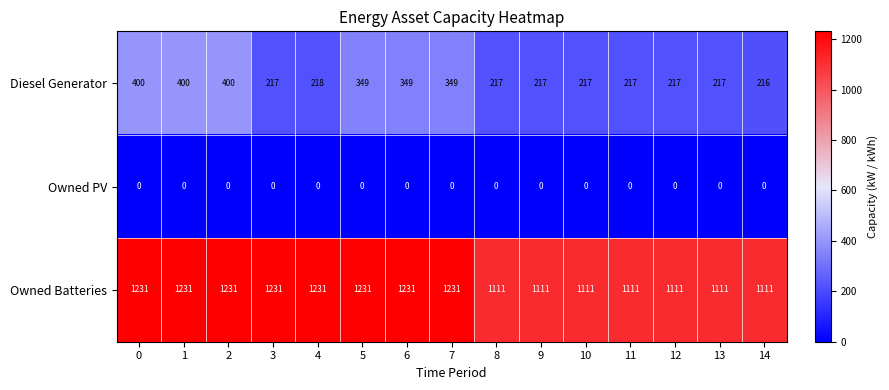

How many values in the Owned Batteries series are below 1231?

7